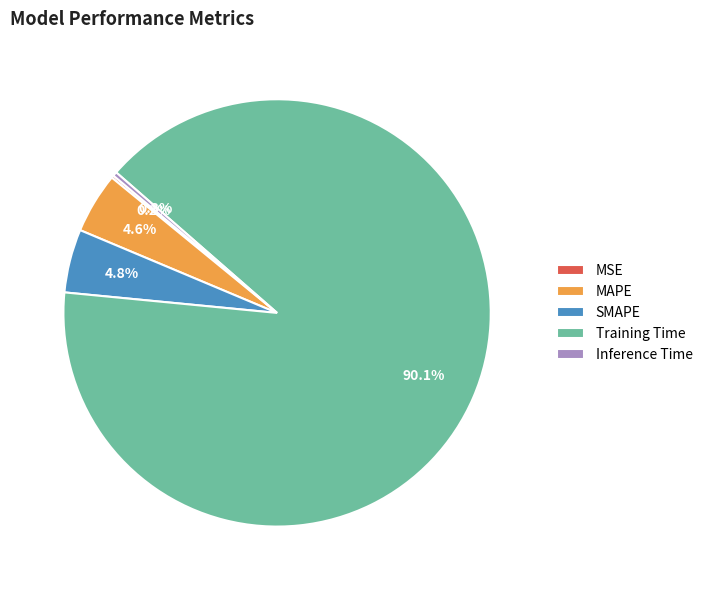

To the nearest percent, what is the average slice percentage?

20%